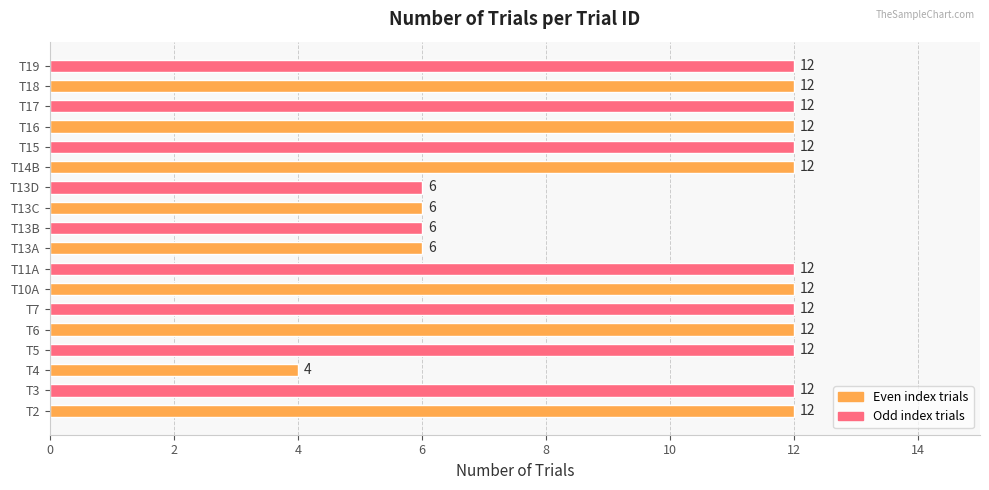

What is the maximum value shown in the chart?

12